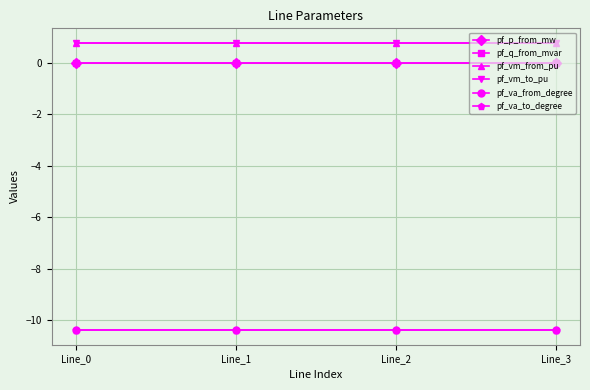

List the series in order of their peak value, highest first.

pf_vm_from_pu, pf_vm_to_pu, pf_q_from_mvar, pf_p_from_mw, pf_va_from_degree, pf_va_to_degree